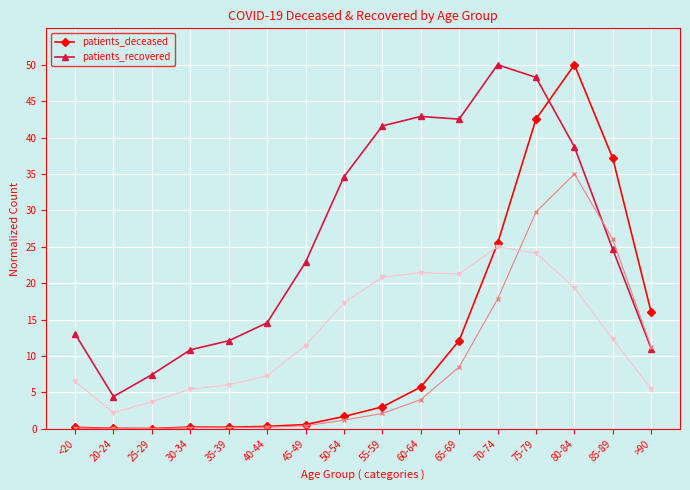

Between 30-34 and 35-39, which series saw the biggest shift?

patients_recovered